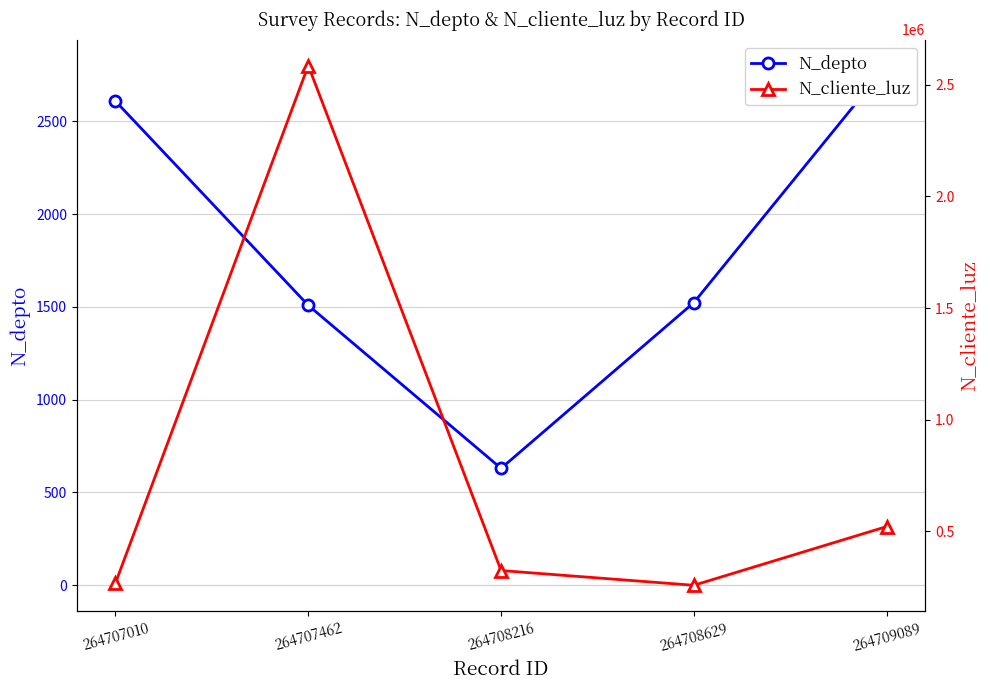

Does the chart have visible grid lines?

Yes